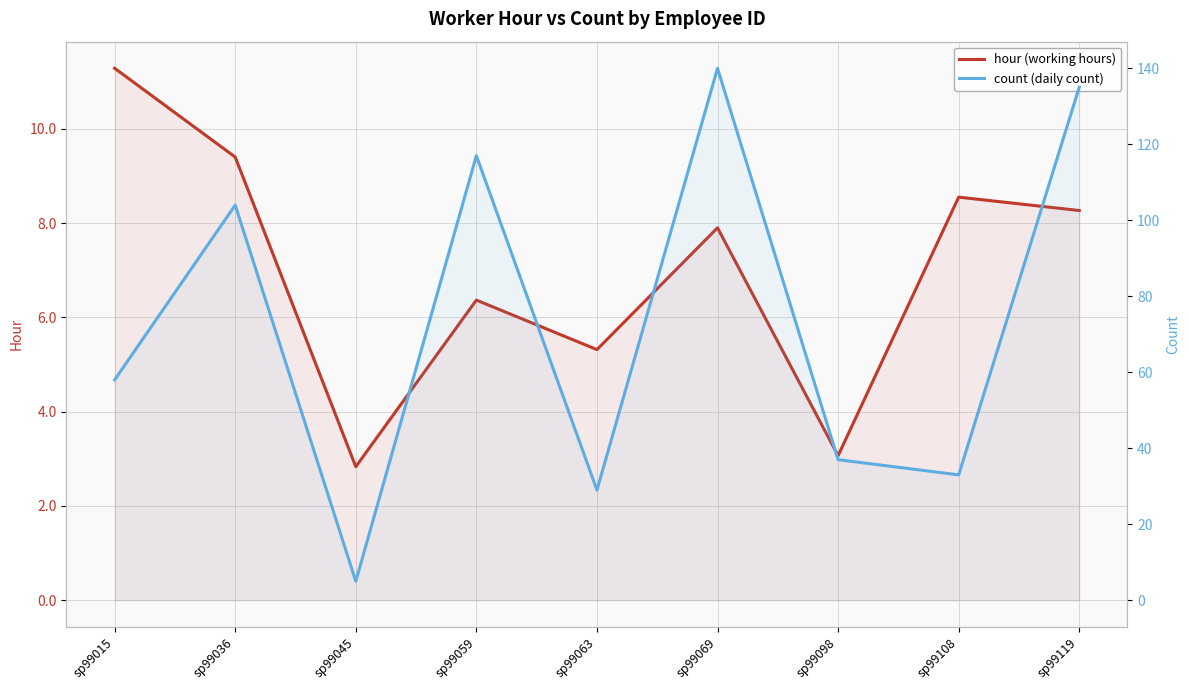

Rank the series at sp99063 from highest to lowest value.

count (daily count), hour (working hours)